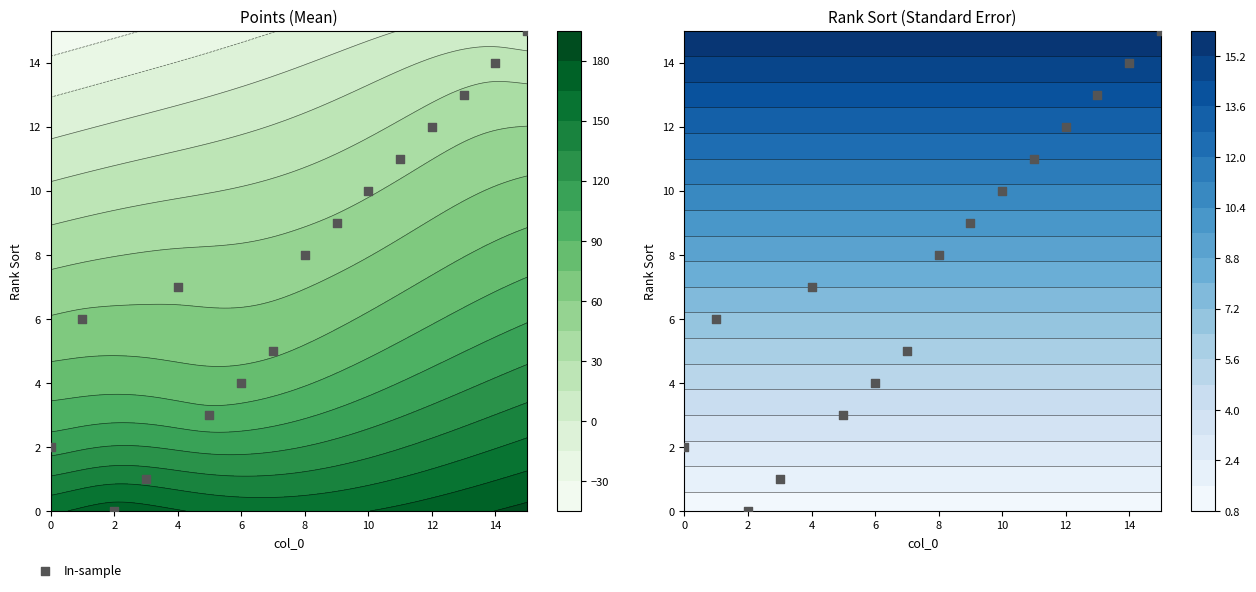

At which label does the data first exceed 8?

9